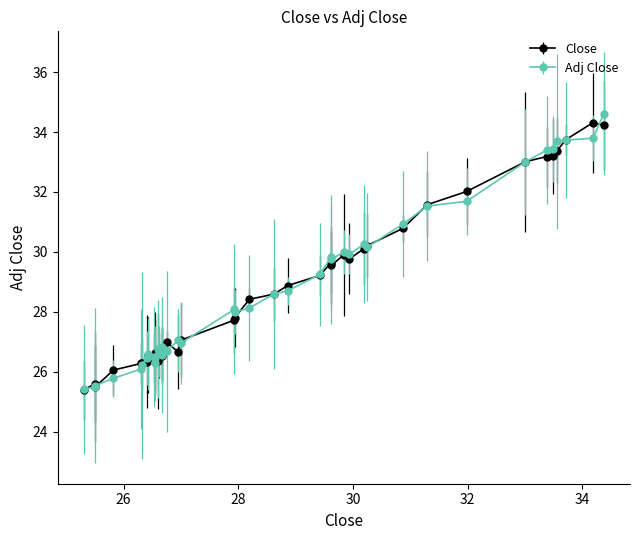

What is the value of the Close point at the 20th from the left?

27.8